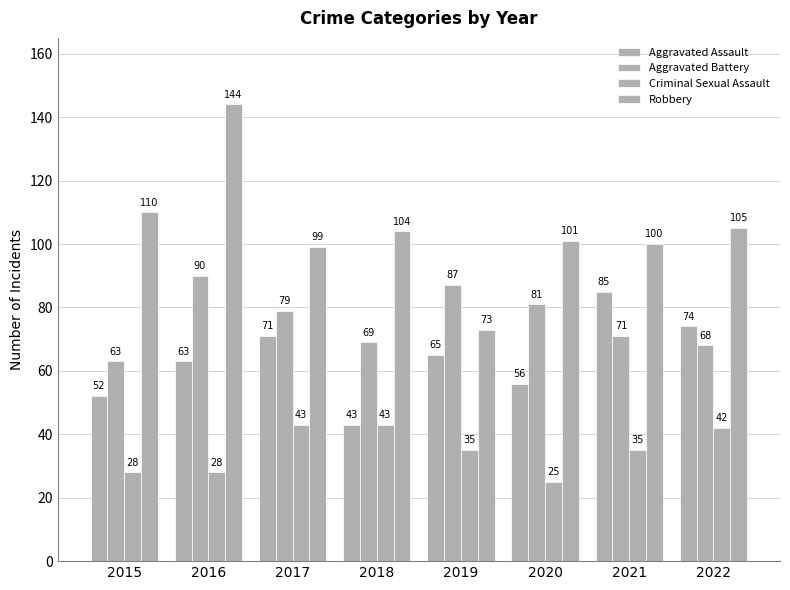

The Criminal Sexual Assault series shows 42 at 2022. True or false?

True